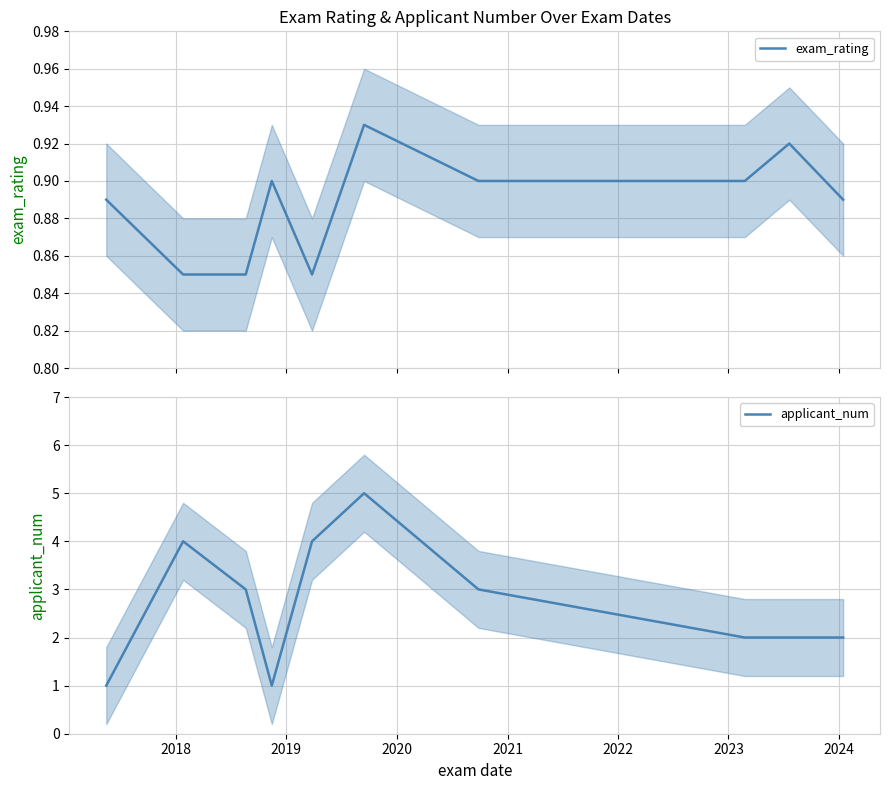

At which label does applicant_num first exceed 3?

2018